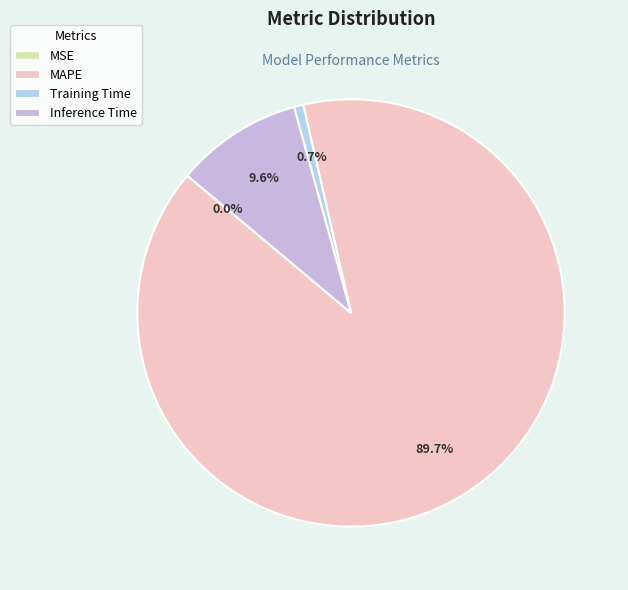

Combined, what portion of the pie is Inference Time and MAPE?

99.3%